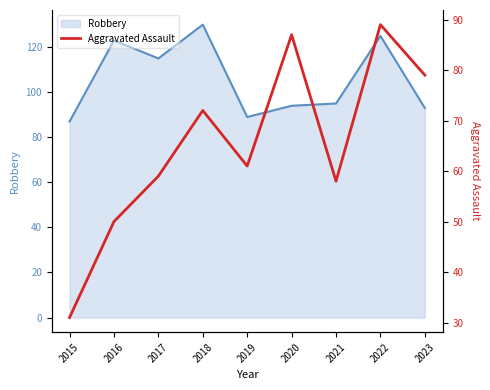

How many points are lower than both their immediate neighbors (excluding endpoints)?

2